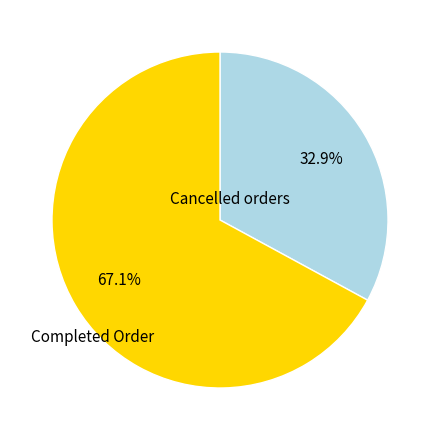

Is there a majority slice in this chart?

Yes